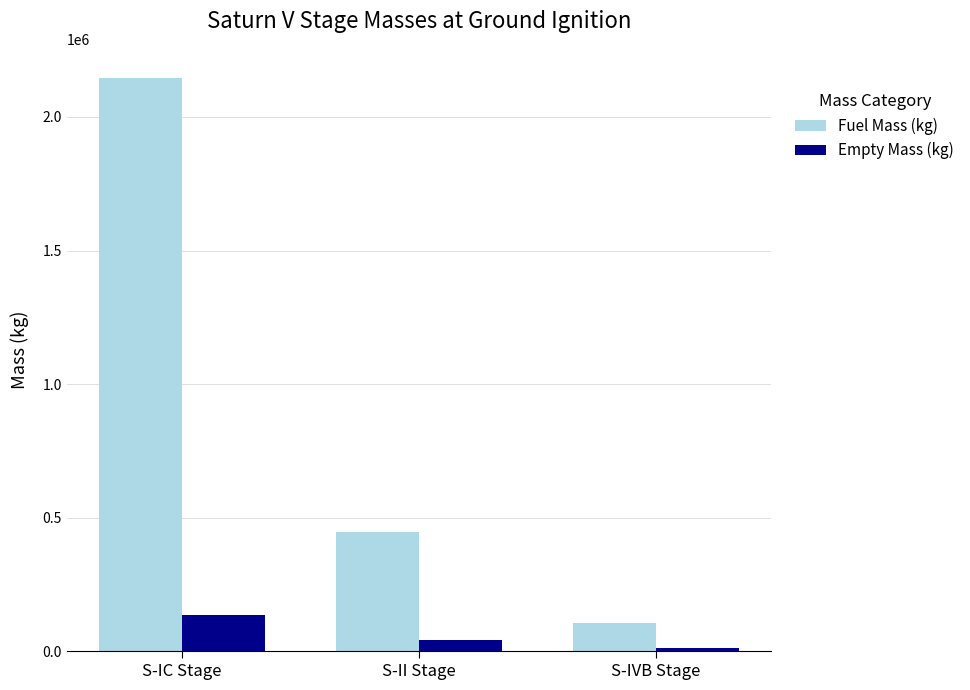

What are all the series names shown in the legend?

Fuel Mass (kg), Empty Mass (kg)